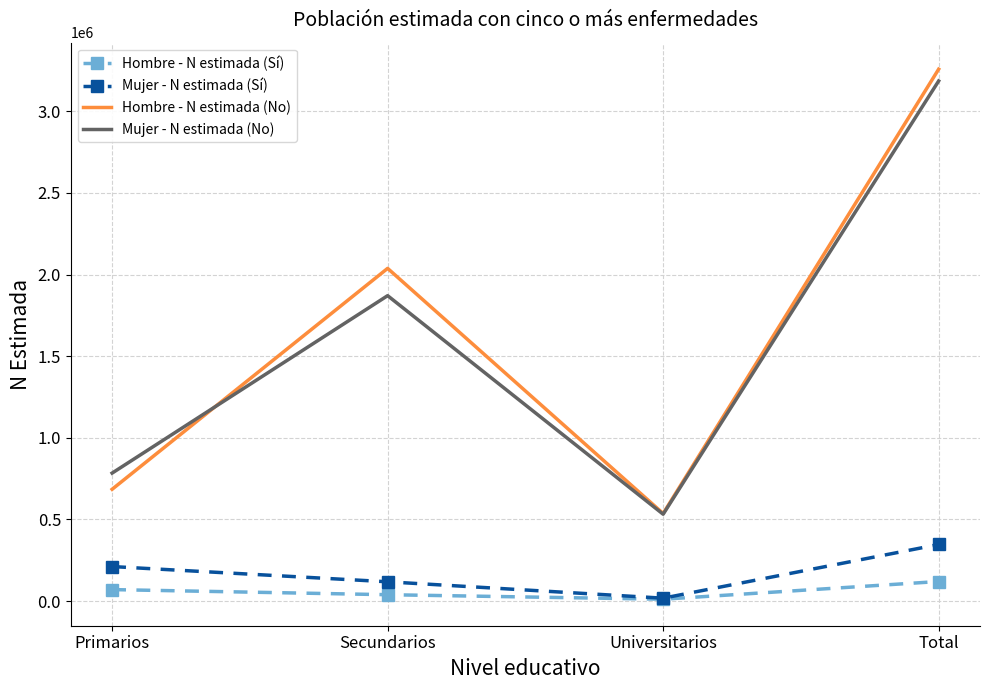

Which series has the largest range (max minus min)?

Hombre - N estimada (No)